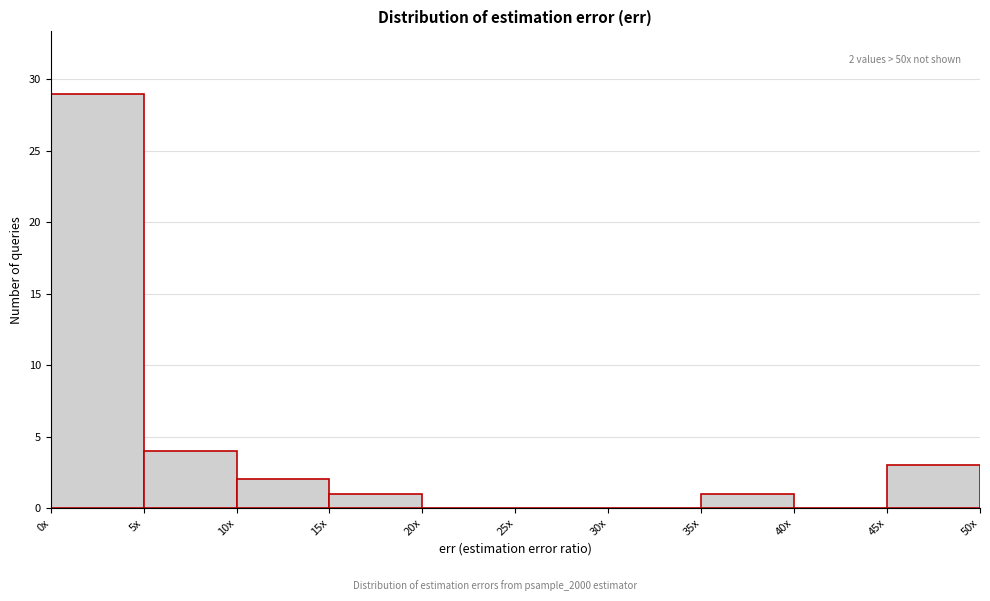

Reading left to right, transcribe all the data shown in this chart.

0x=29	5x=4	10x=2	15x=1	20x=0	25x=0	30x=0	35x=1	40x=0	45x=3